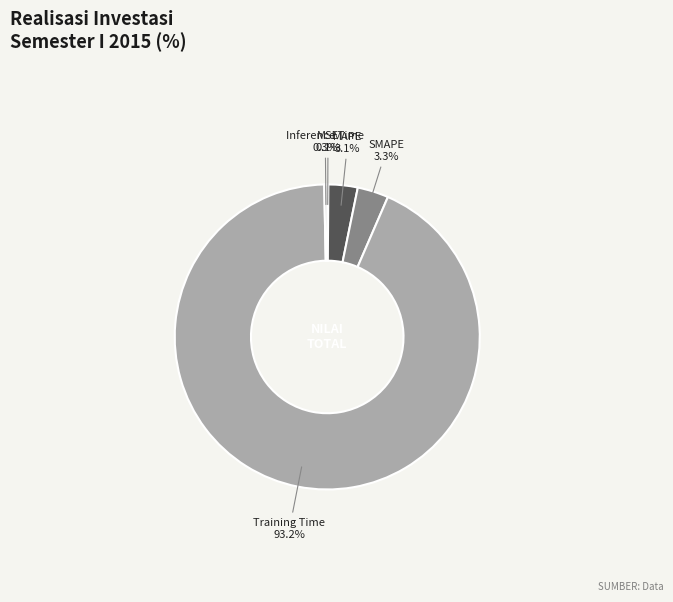

Is there any slice that represents more than half of the pie?

Yes